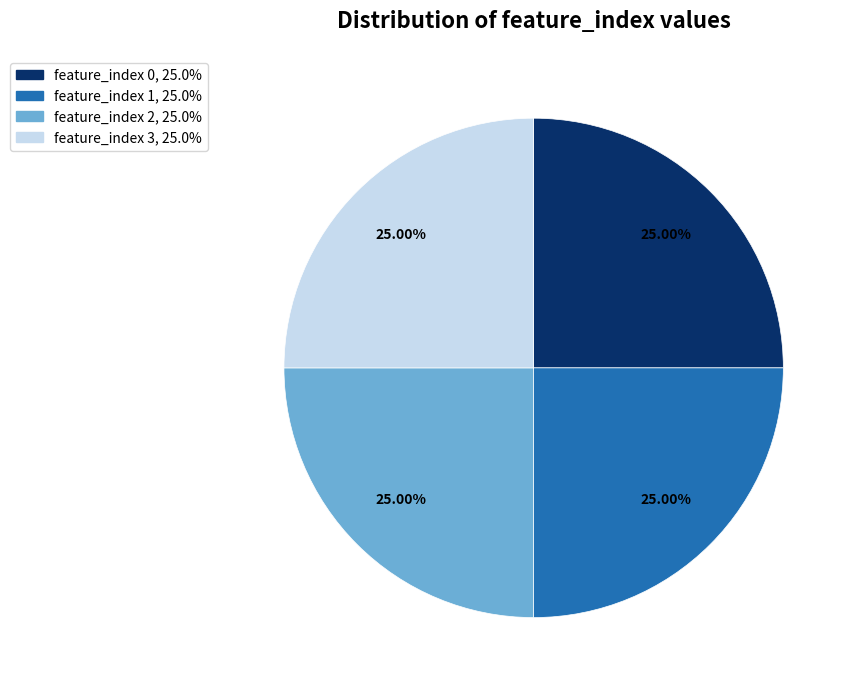

What is the total percentage of feature_index 1 and feature_index 0?

50.0%